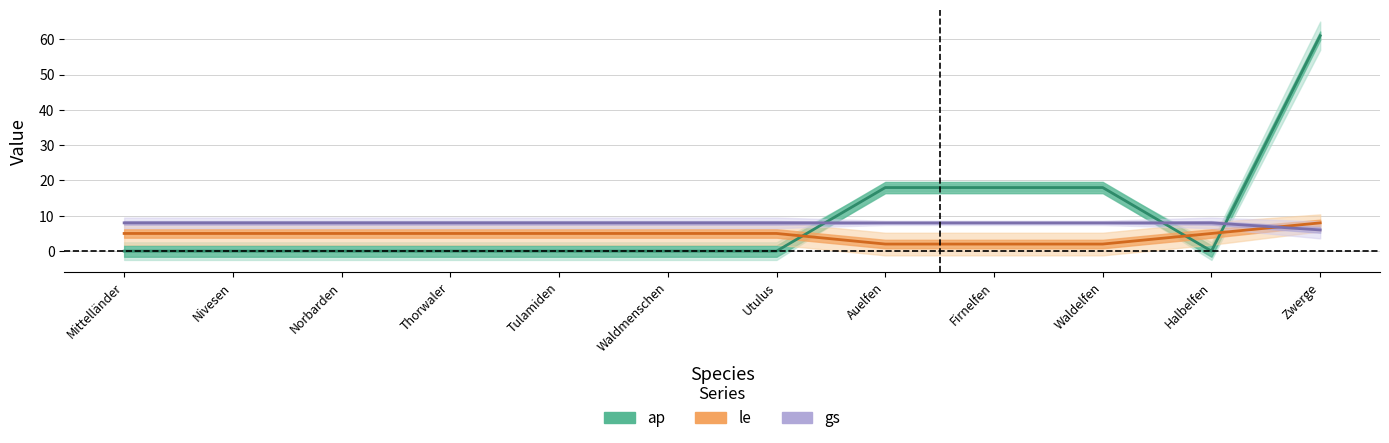

True or false: ap and le intersect in this chart.

True